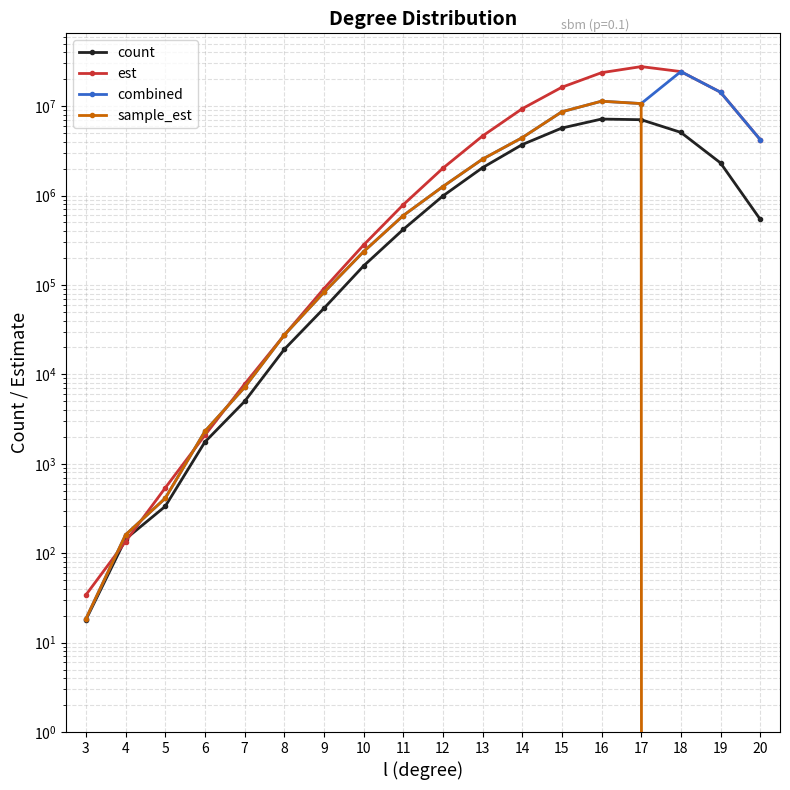

What is the difference between the maximum and second lowest values in the combined series?

24353458.6